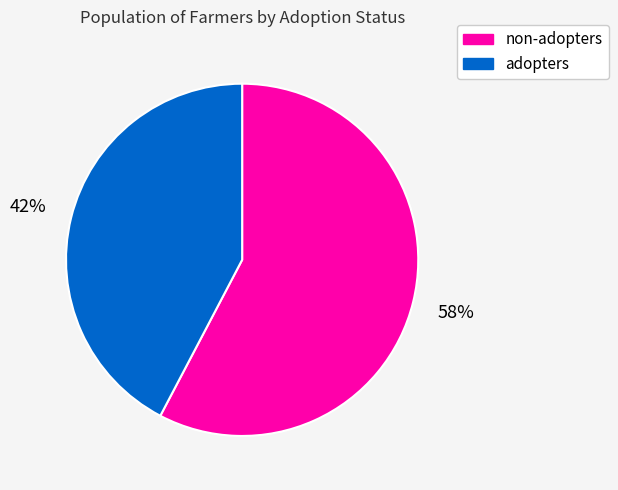

Is it true that non-adopters is 72% of the pie?

False